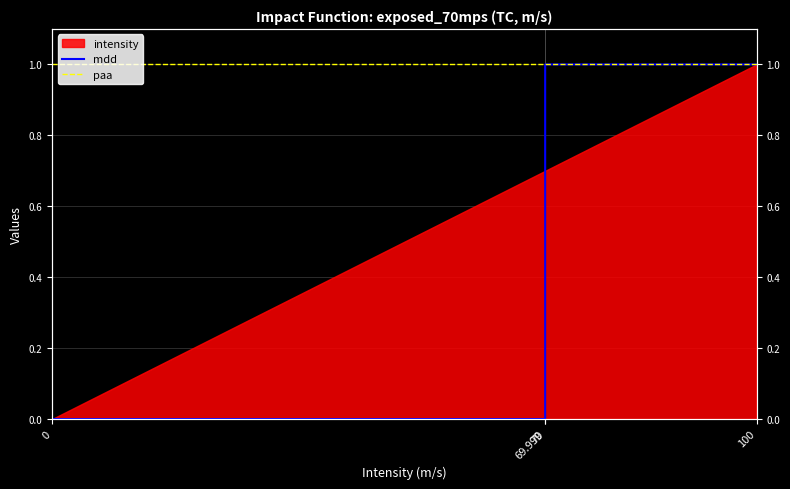

What is the minimum value for paa?

1